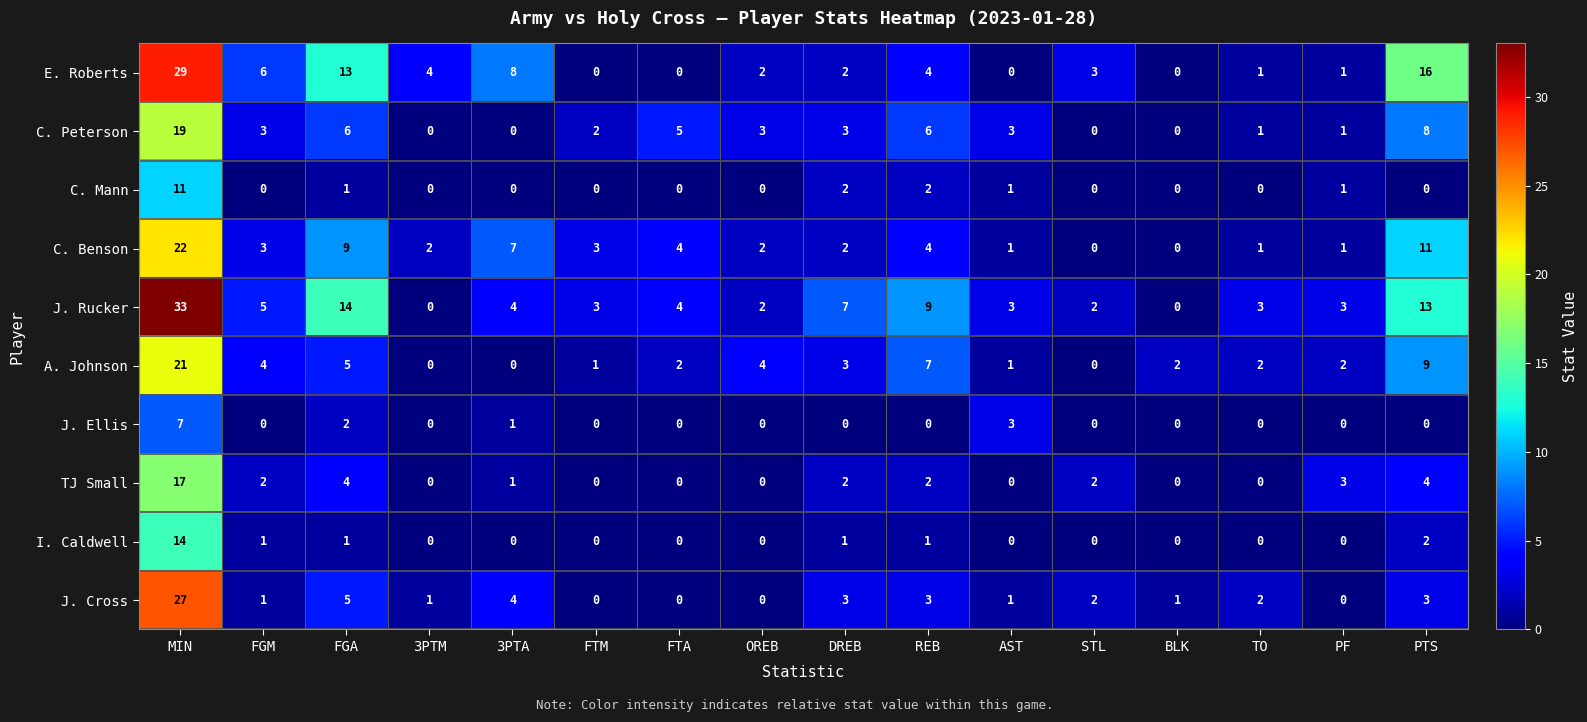

Which series has the largest range (max minus min)?

J. Rucker